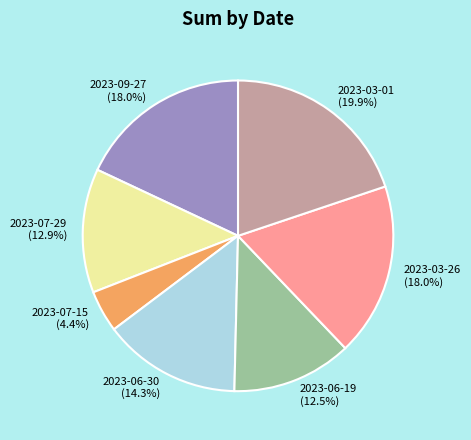

What is the largest slice in the pie chart?

2023-03-01